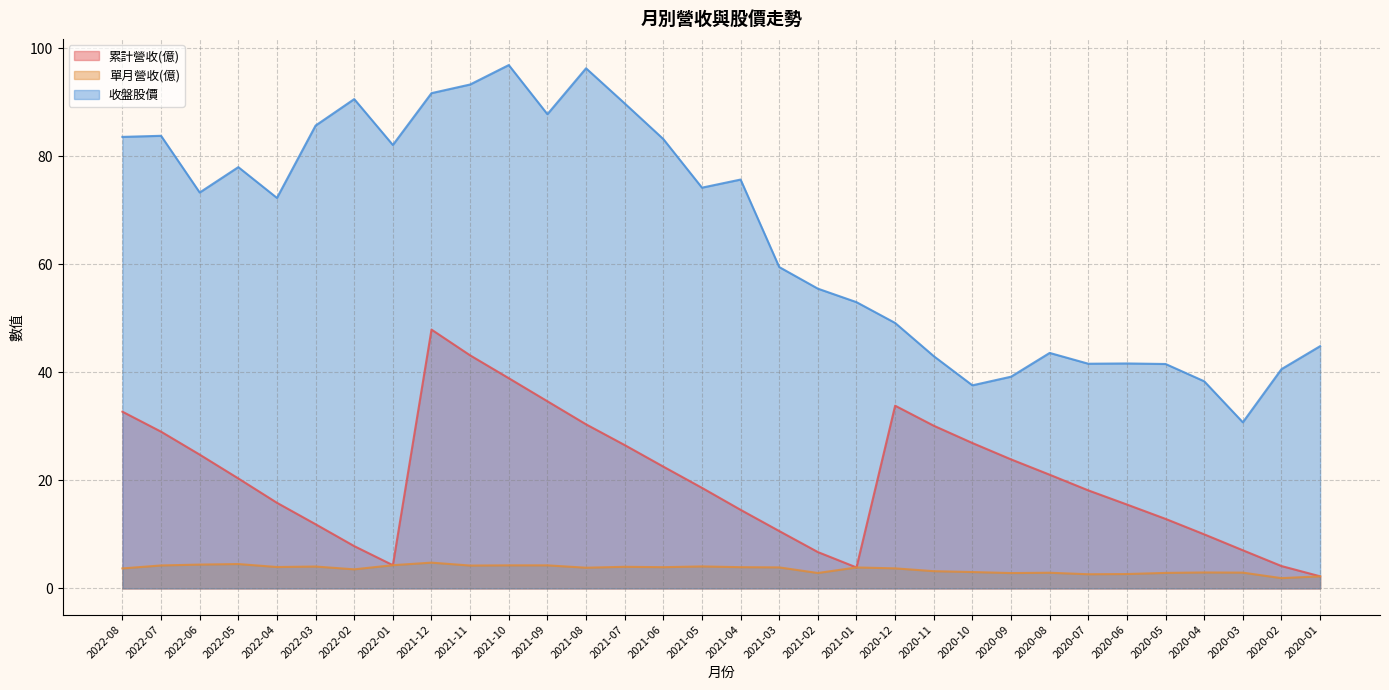

What are all the series names shown in the legend?

累計營收(億), 單月營收(億), 收盤股價